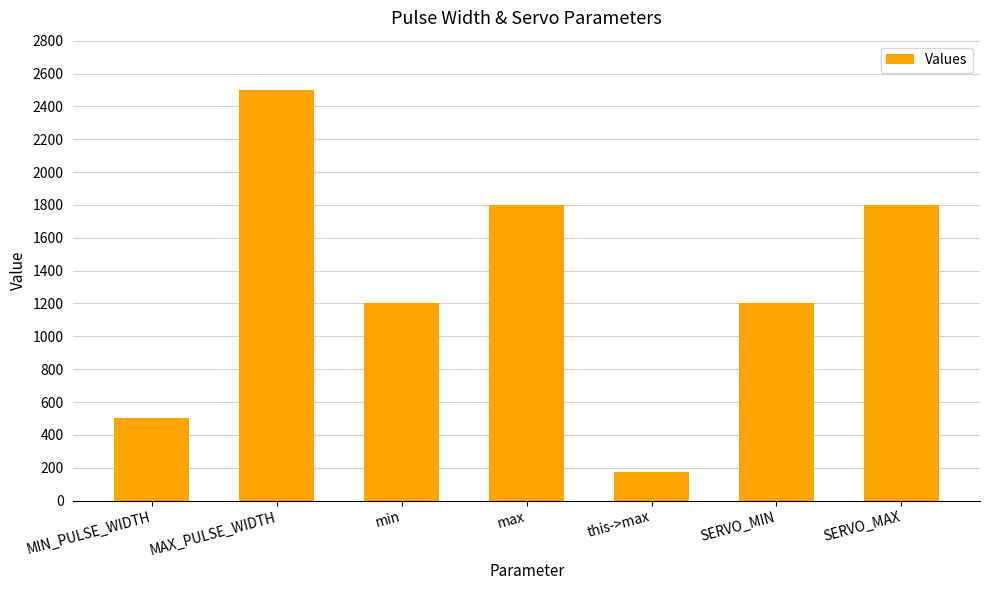

Read the value at this->max, to the nearest 50.

200